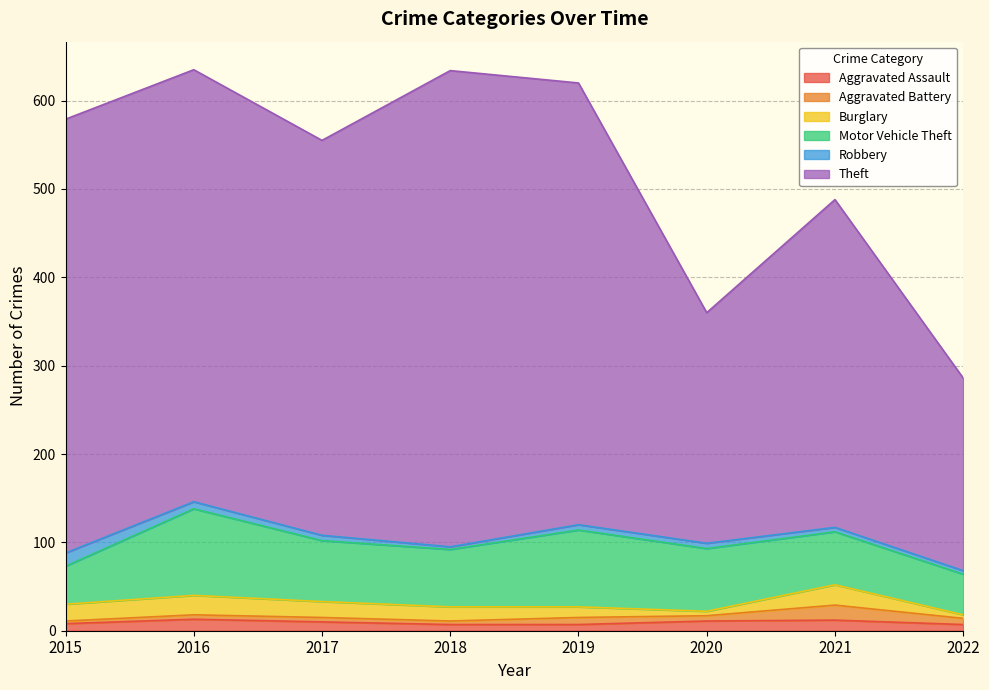

How many times do Aggravated Battery and Robbery cross each other?

1